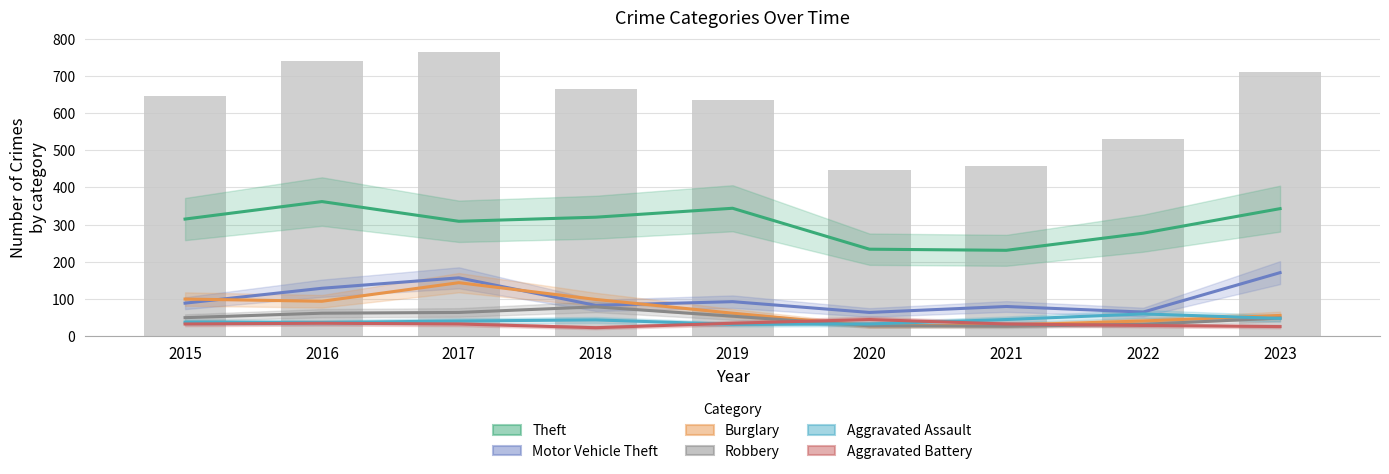

What are all the series names shown in the legend?

Theft, Motor Vehicle Theft, Burglary, Robbery, Aggravated Assault, Aggravated Battery